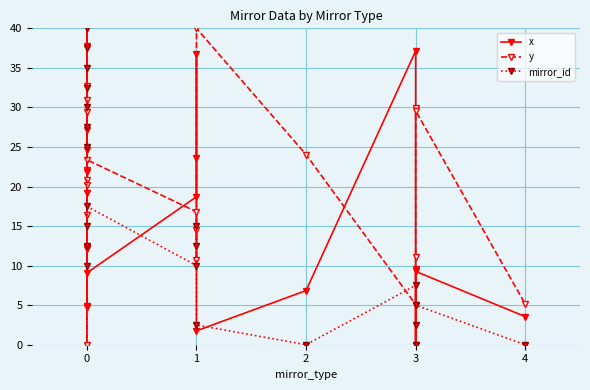

What is the average value of the mirror_id series?

16.1